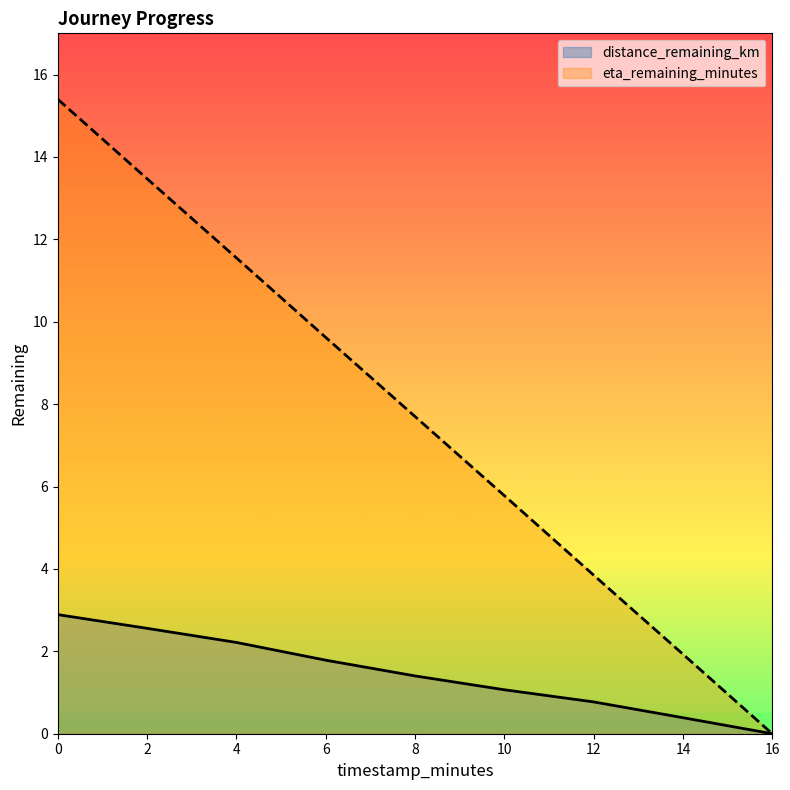

True or false: distance_remaining_km and eta_remaining_minutes cross at least once.

False